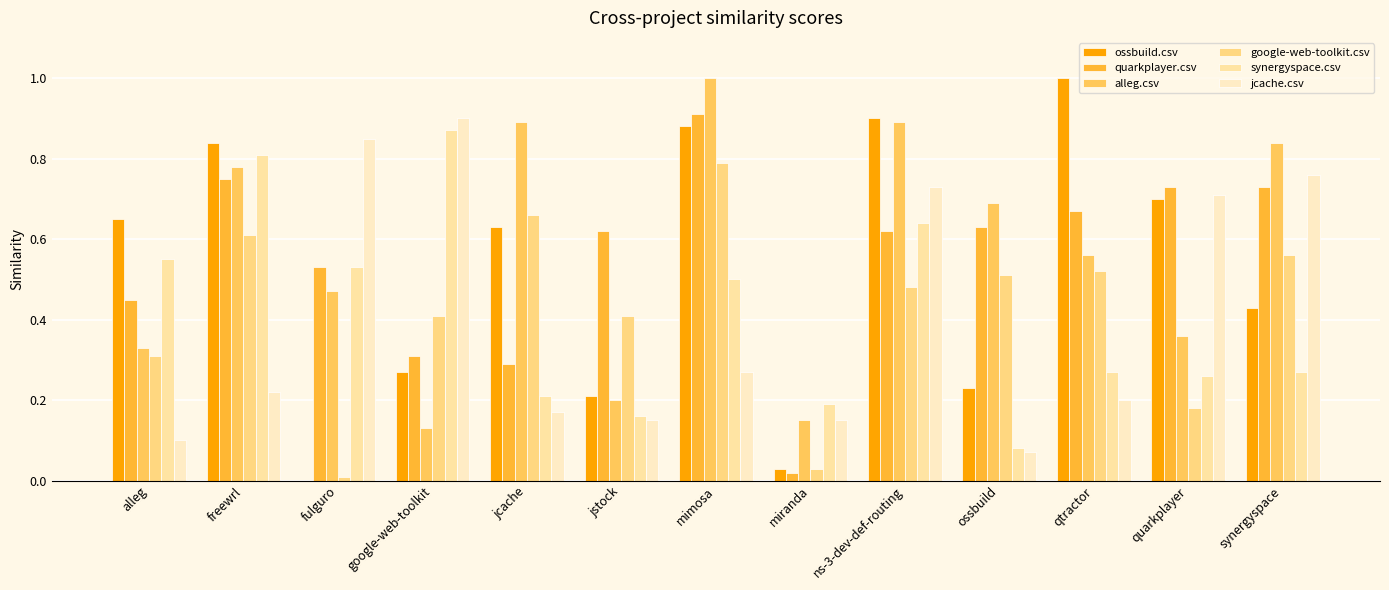

Are the bars horizontal?

No